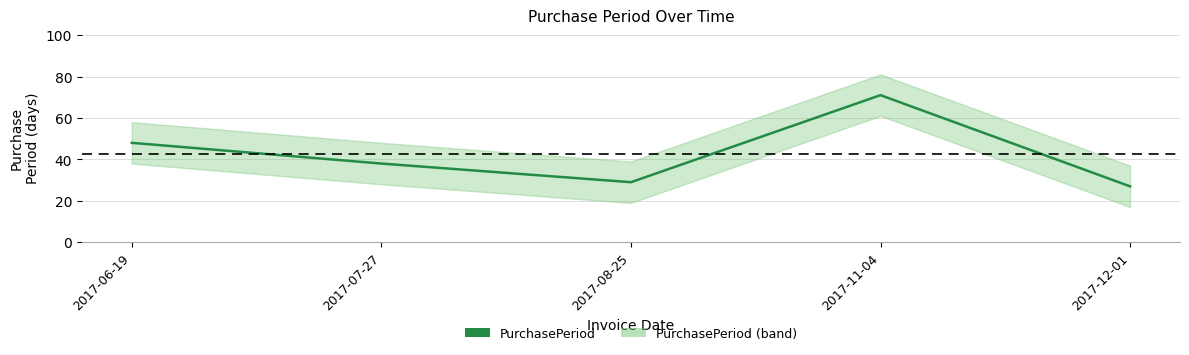

Is it true that the value at 2017-08-25 is 29?

True